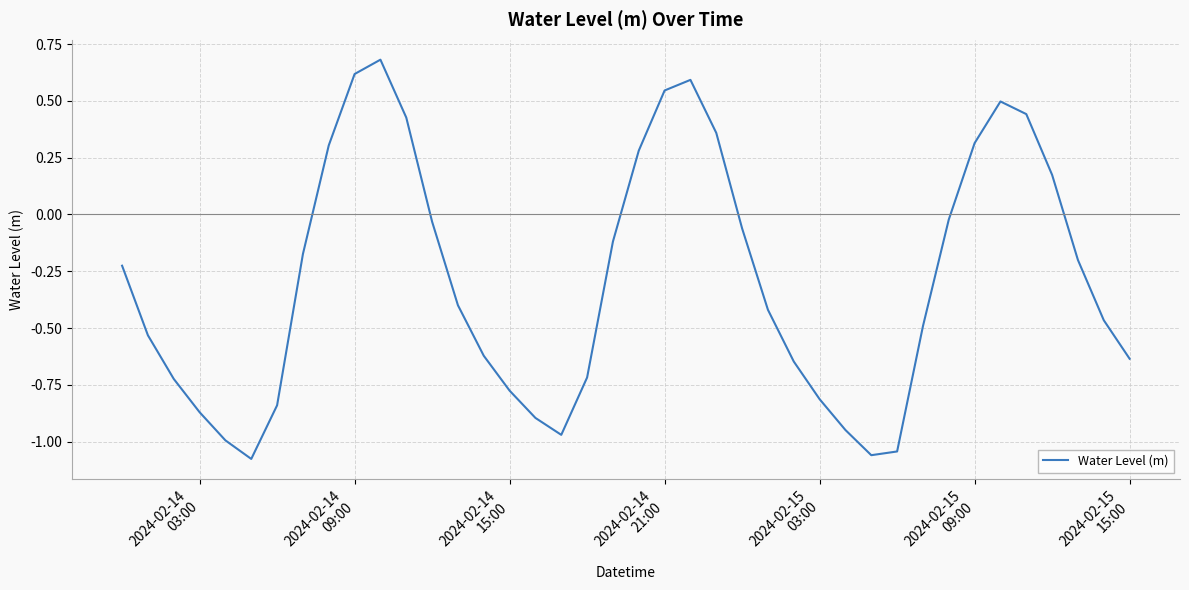

What is the maximum value shown in the chart?

0.7